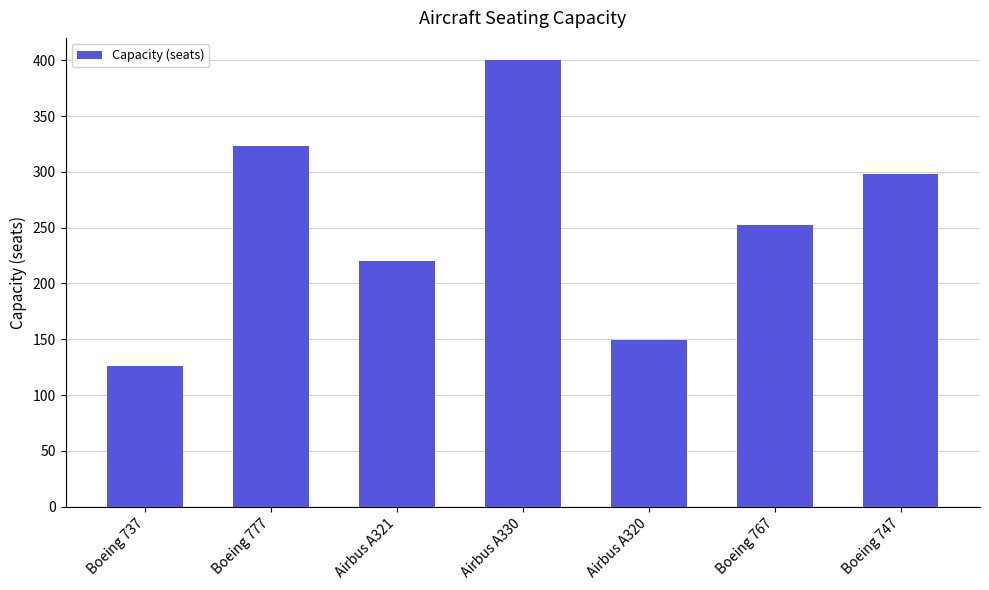

Reading left to right, transcribe all the data shown in this chart.

Boeing 737=126	Boeing 777=323	Airbus A321=220	Airbus A330=400	Airbus A320=149	Boeing 767=252	Boeing 747=298